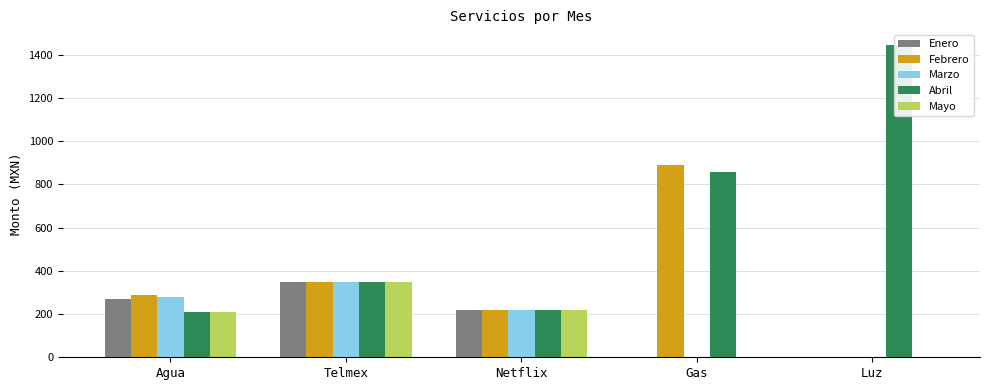

Where does the Enero series first go above 219?

Agua